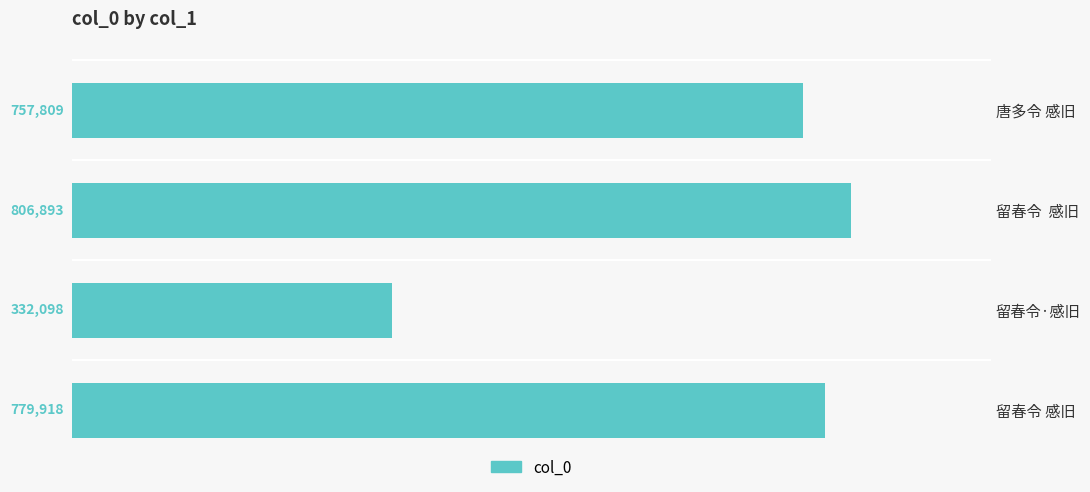

Approximately how many times larger is the value at 留春令 感旧 compared to 留春令  感旧?

1.0